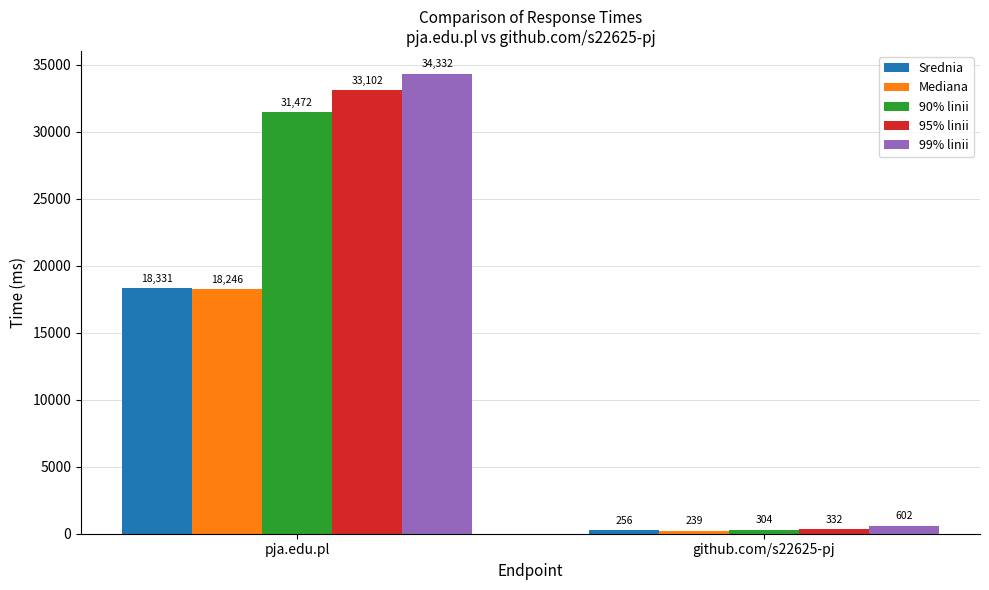

Read the 95% linii value at github.com/s22625-pj, to the nearest 10.

330